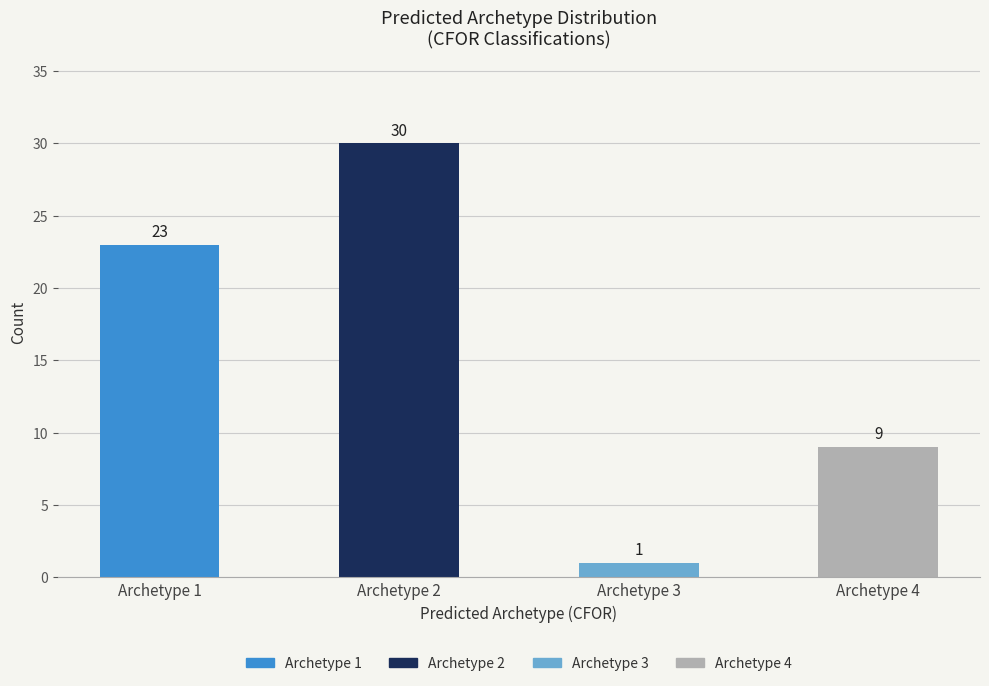

At which label is the value closest to 15?

Archetype 4